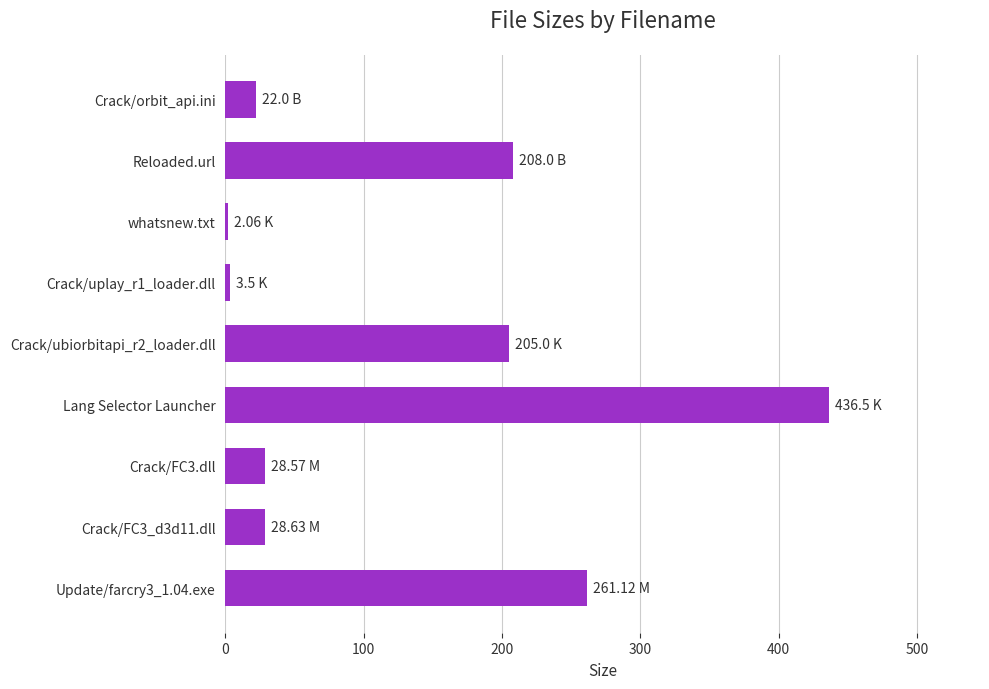

At which category does the chart reach its peak across all series?

Lang Selector Launcher